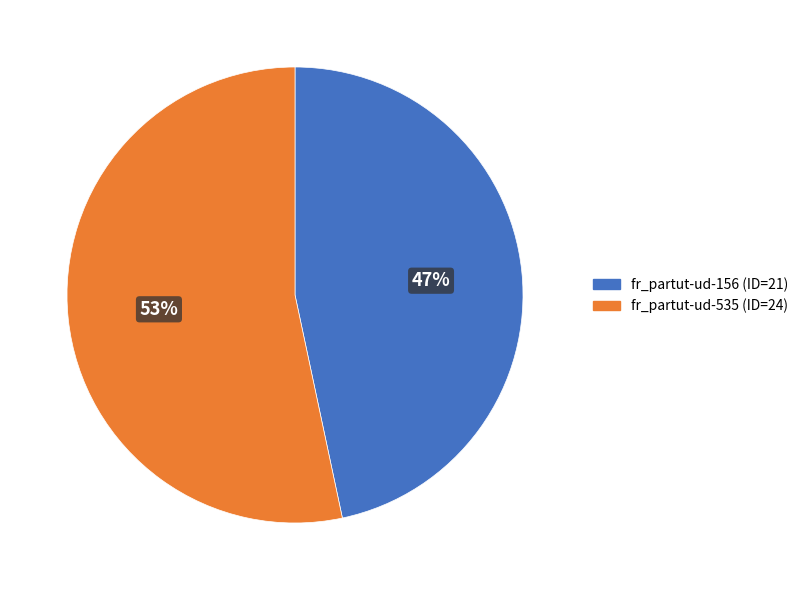

Count the number of slices in the pie.

2